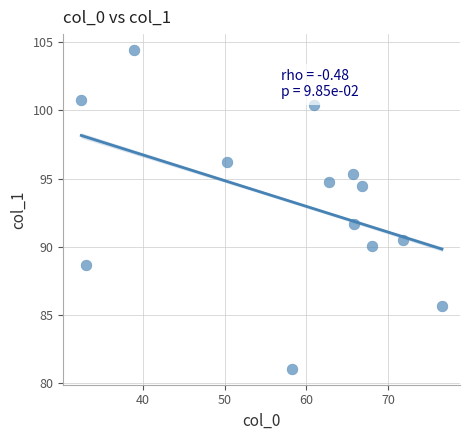

What is the range of Y values (max minus min)?

23.4